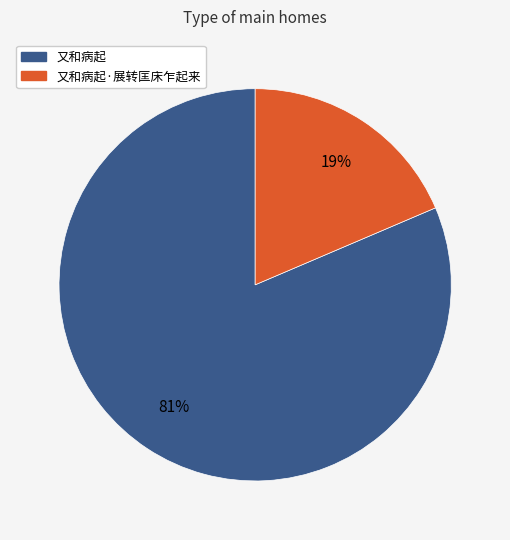

Is there any slice that represents more than half of the pie?

Yes